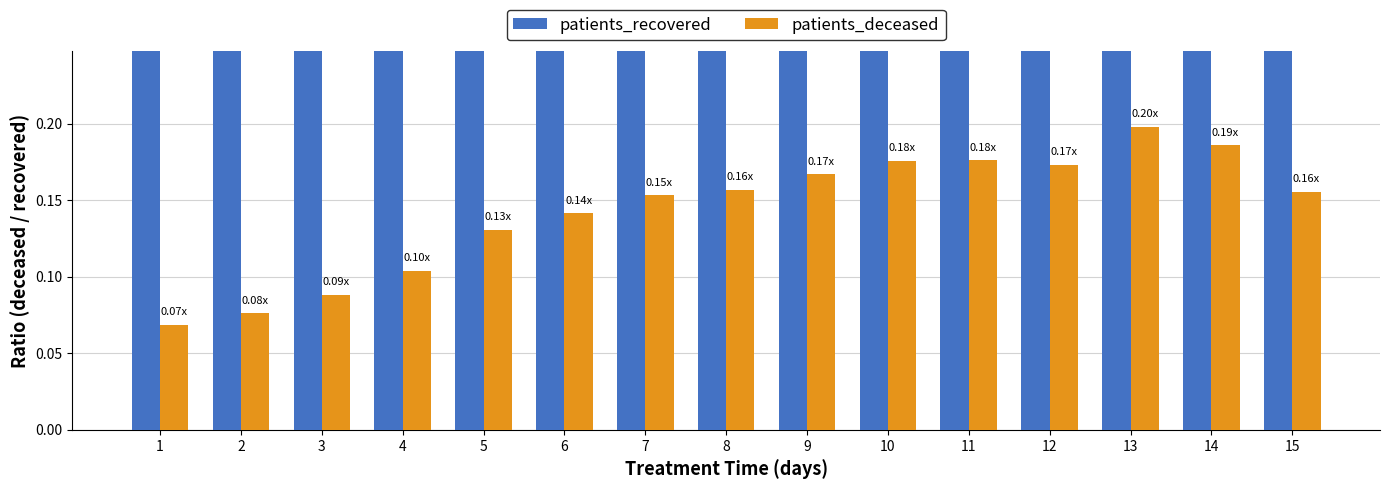

How many bars are there in each group?

2